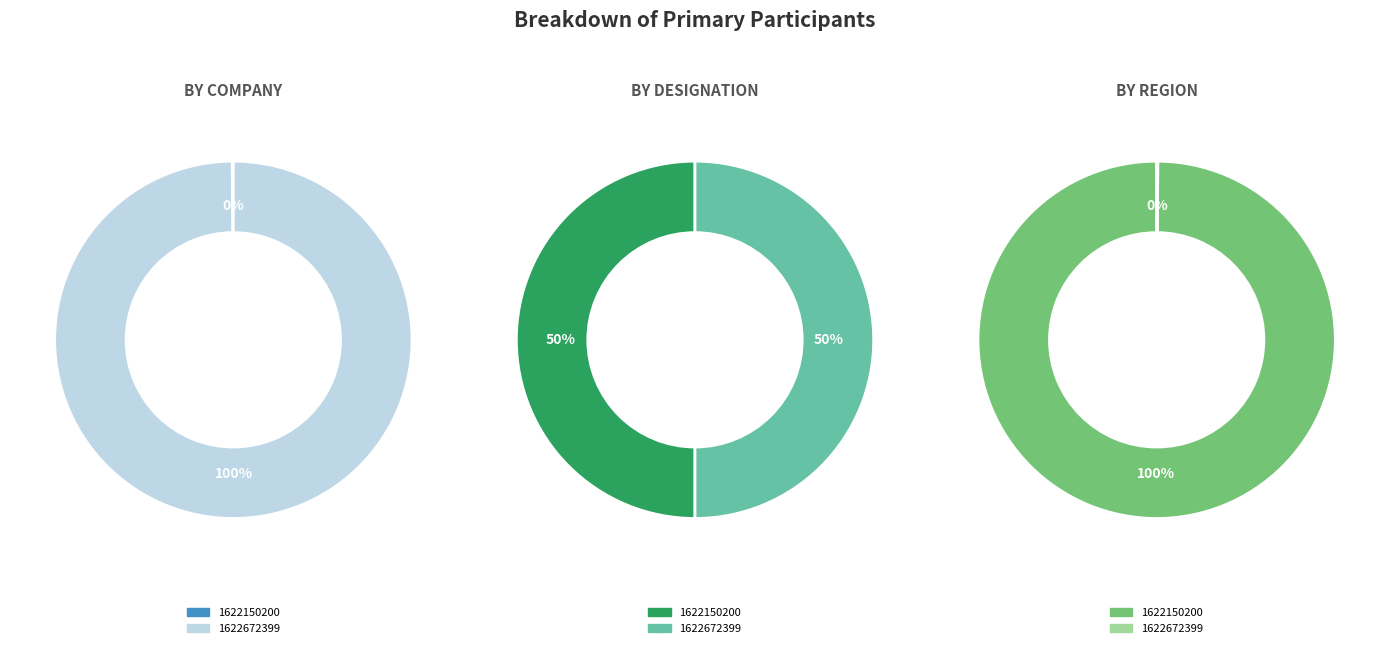

Rank the categories by value from highest to lowest.

1622672399, 1622150200